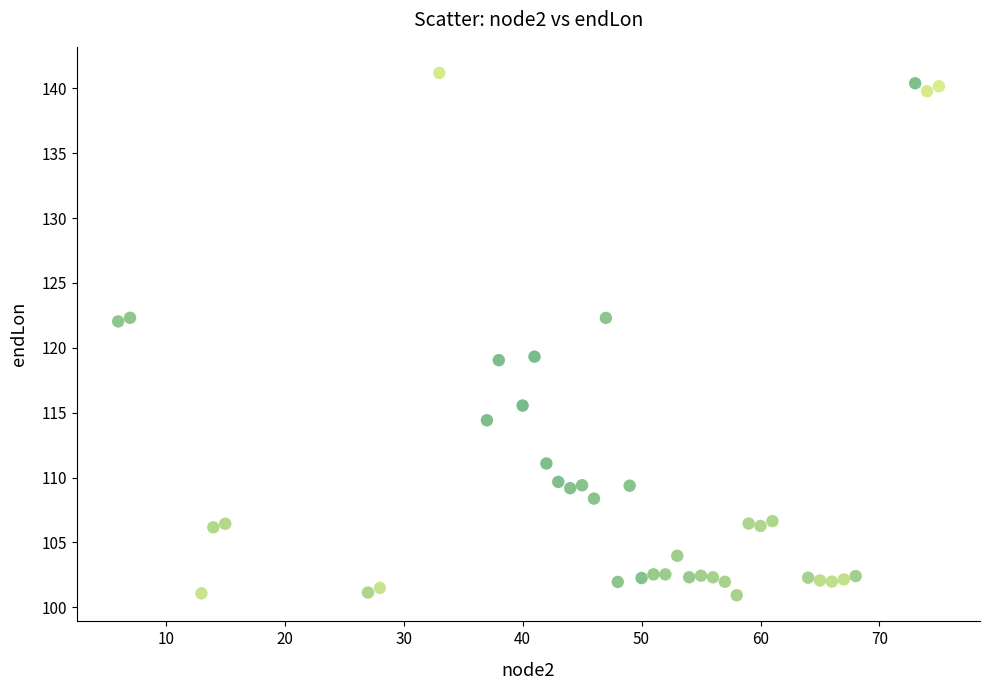

What is the range of Y values (max minus min)?

40.2